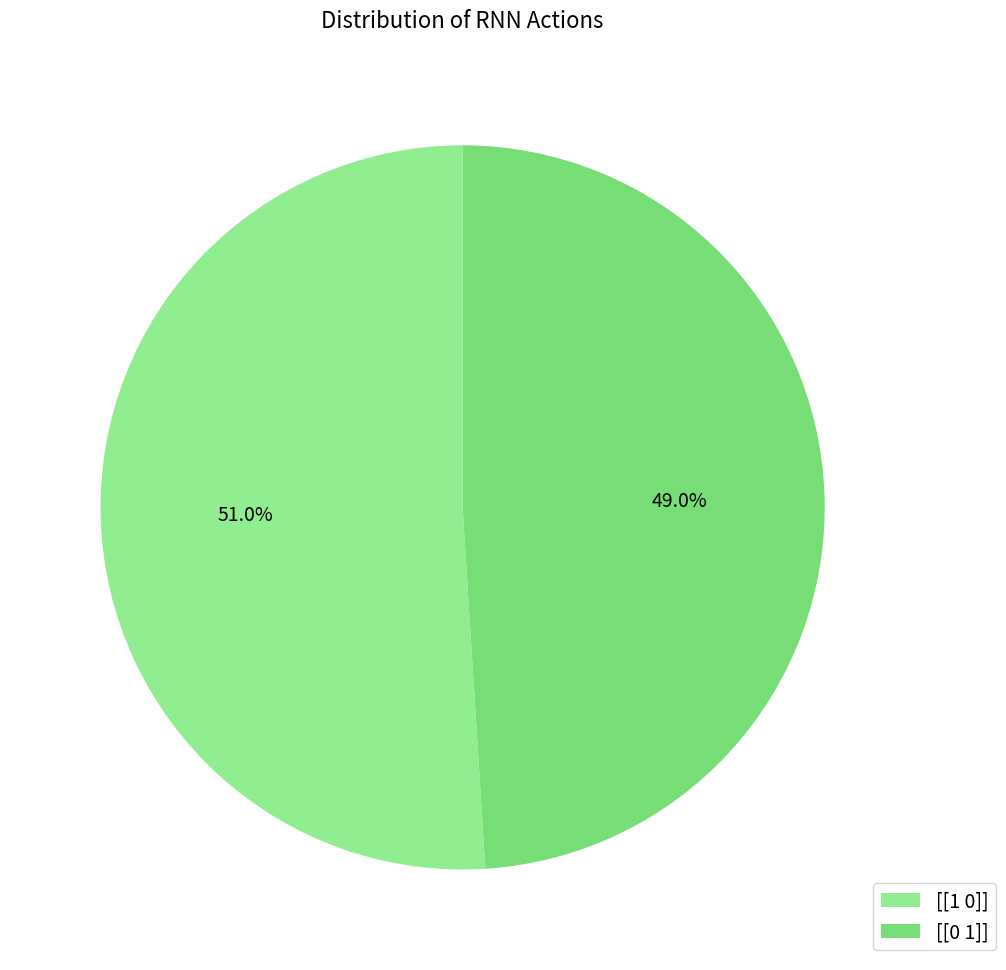

Which category has the smallest portion of the pie?

[[0 1]]